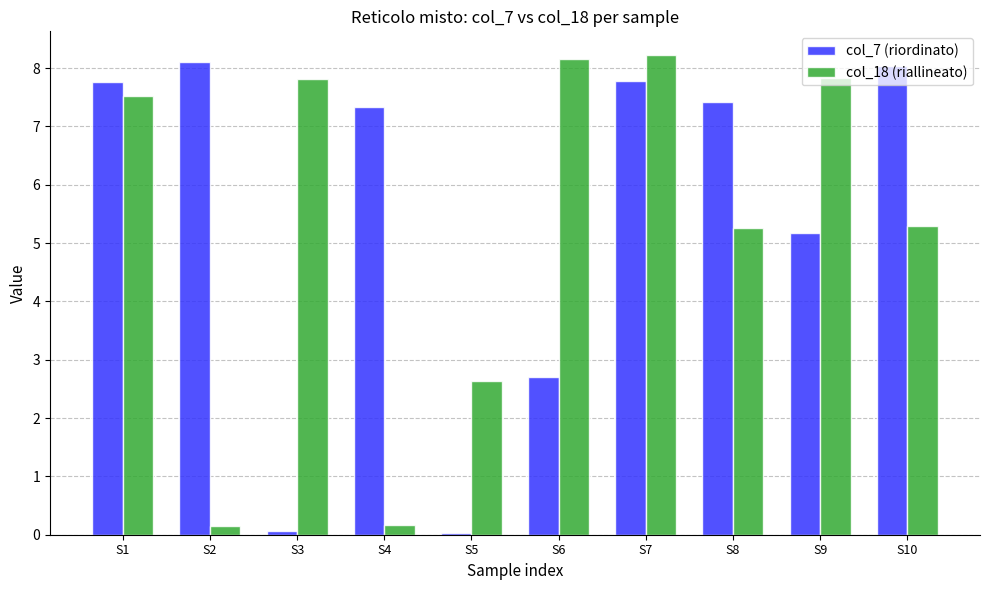

What are all the series names shown in the legend?

col_7 (riordinato), col_18 (riallineato)